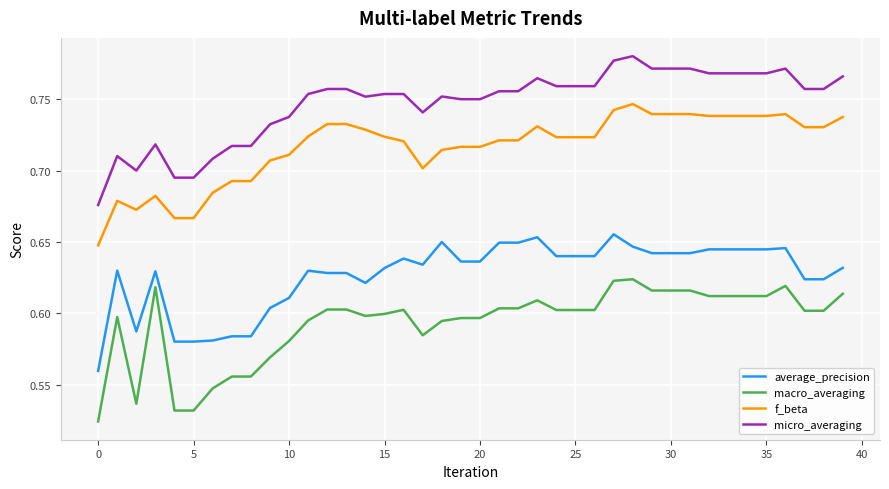

At how many categories does at least one series exceed 0?

40